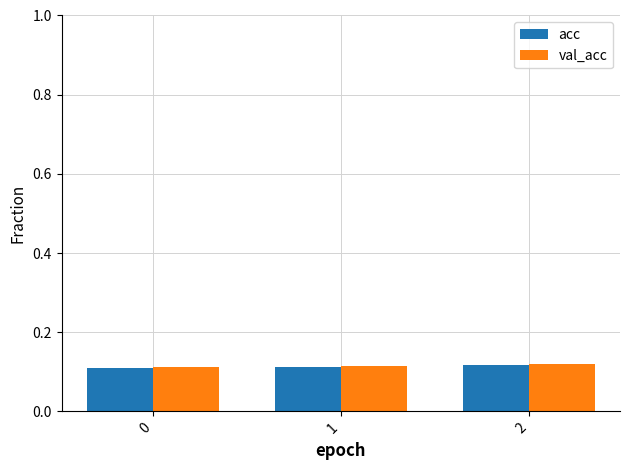

True or false: val_acc has a value of 0.2 at 2.

False